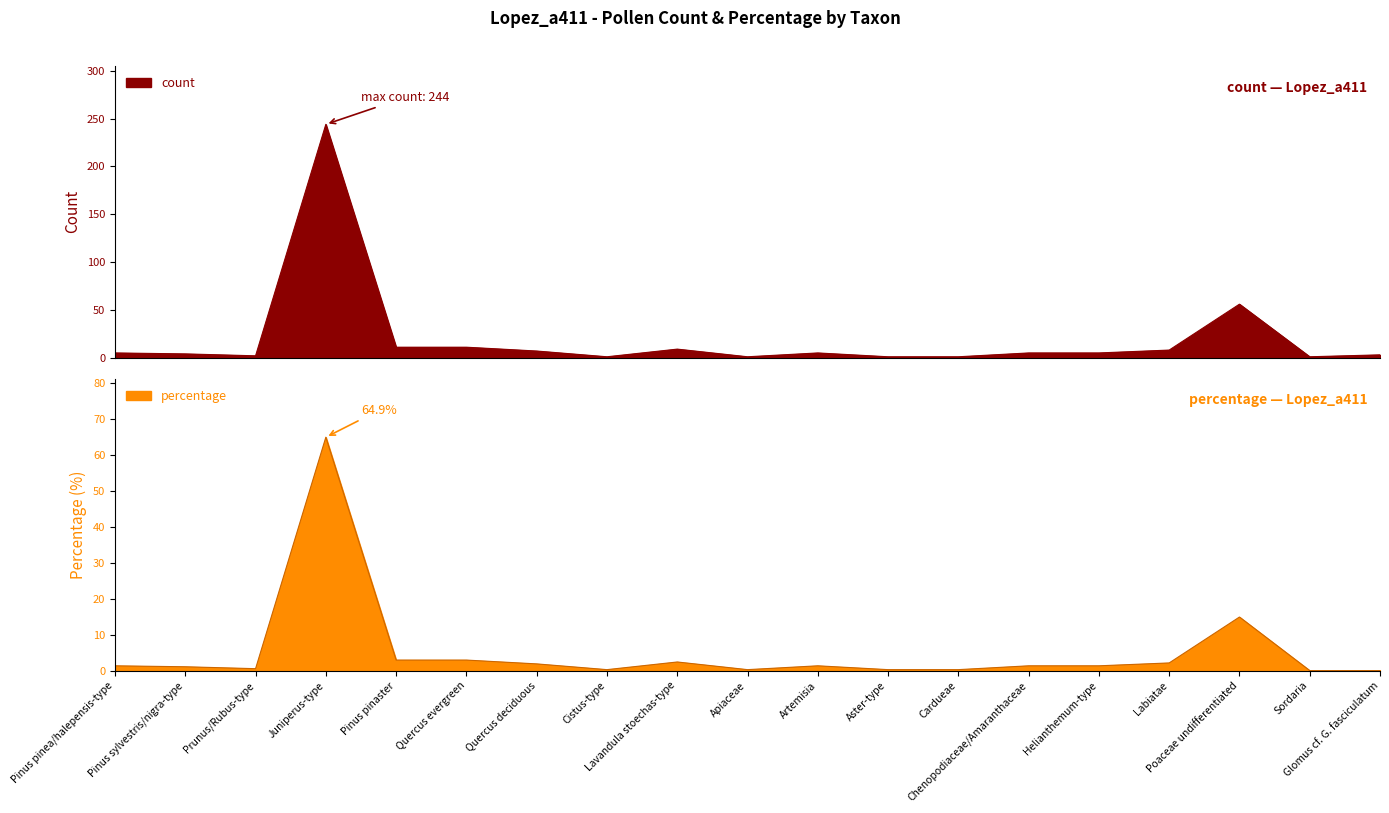

At which label does percentage first exceed 1?

Pinus pinea/halepensis-type